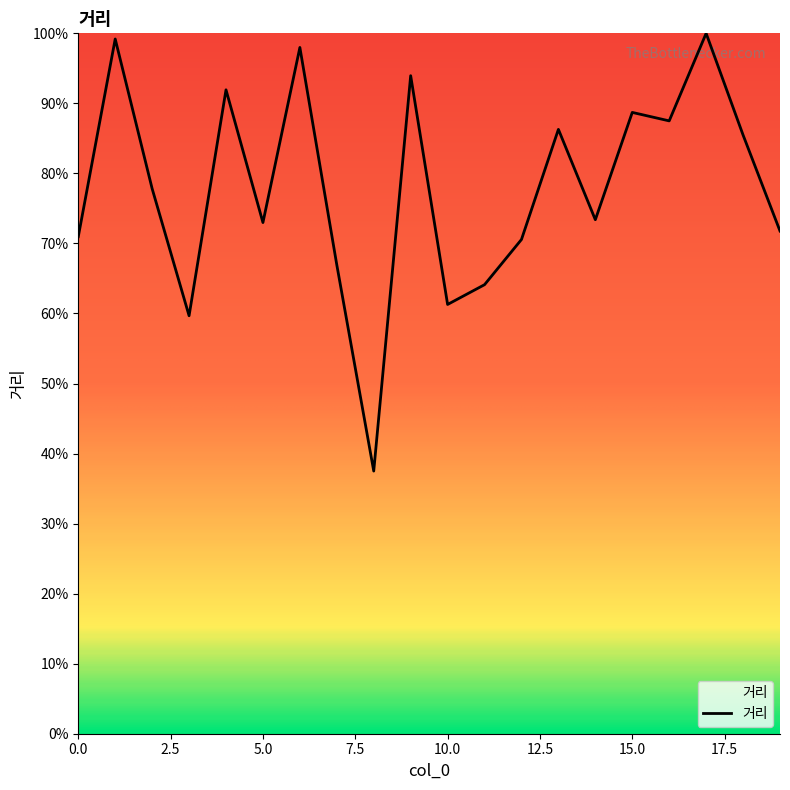

What is the minimum value shown in the chart?

37.5